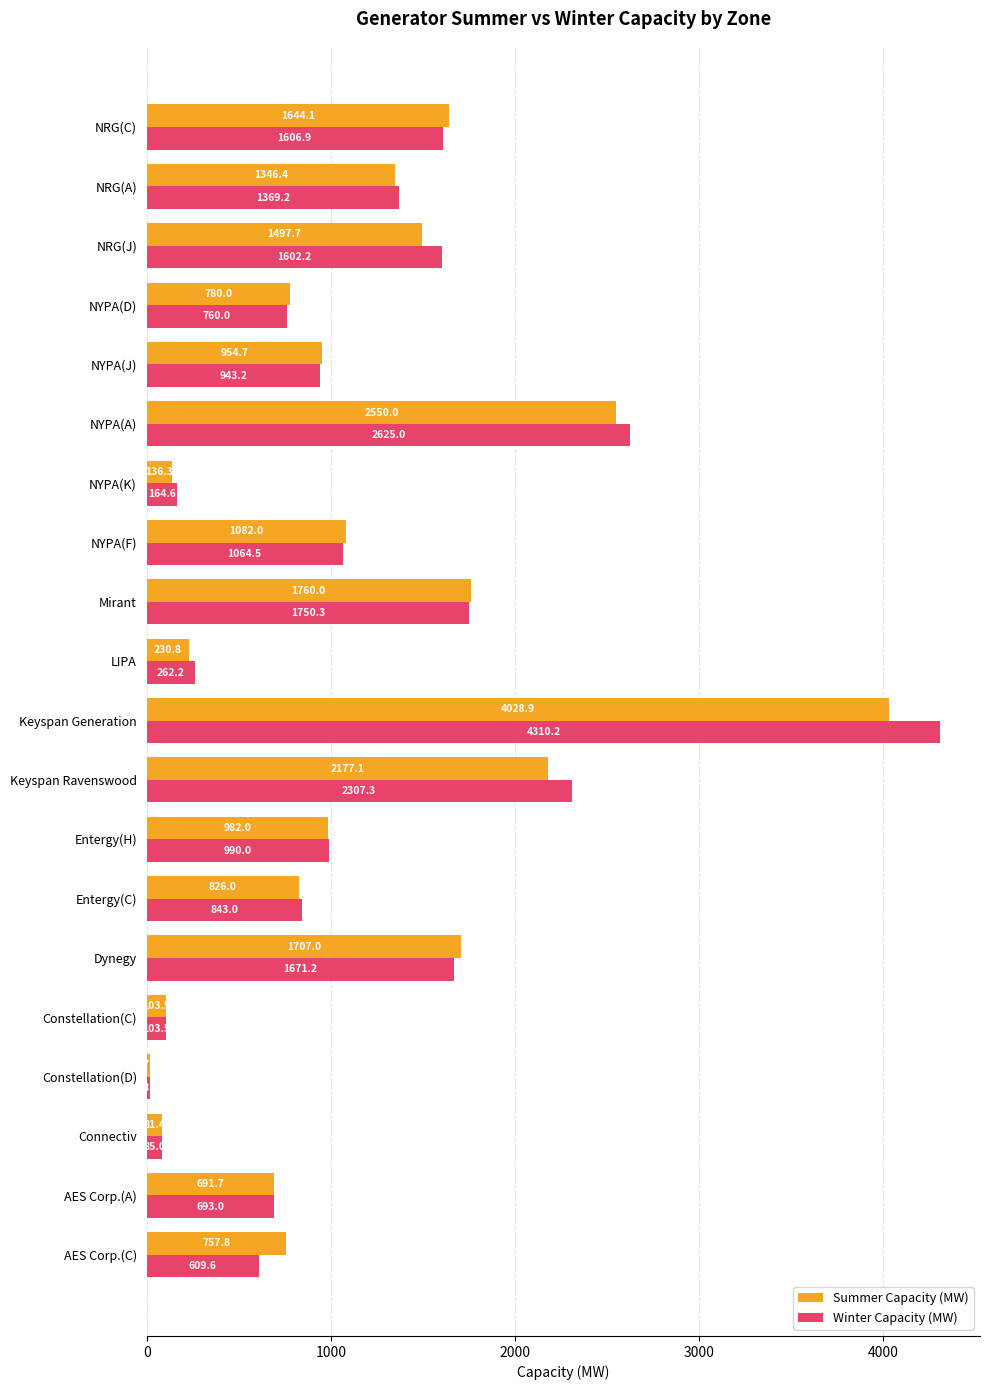

What are all the series names shown in the legend?

Summer Capacity (MW), Winter Capacity (MW)